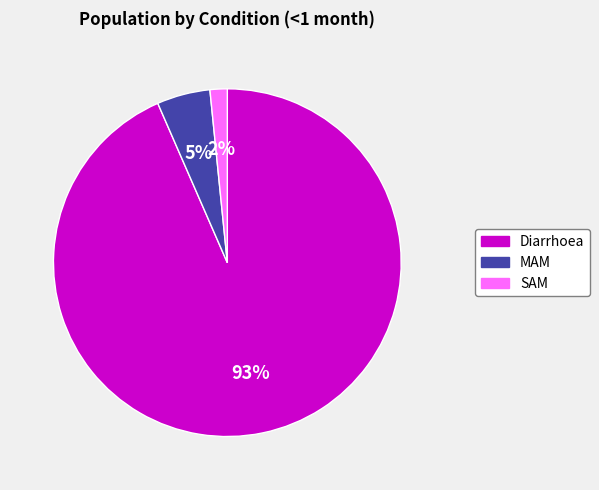

Approximately how many times larger is the value at MAM compared to Diarrhoea?

0.1